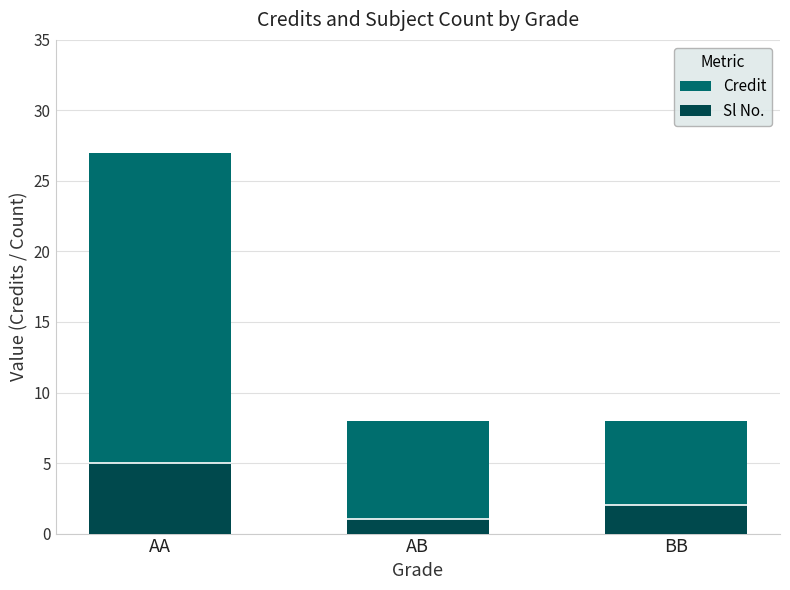

Count the number of categories in the chart.

3